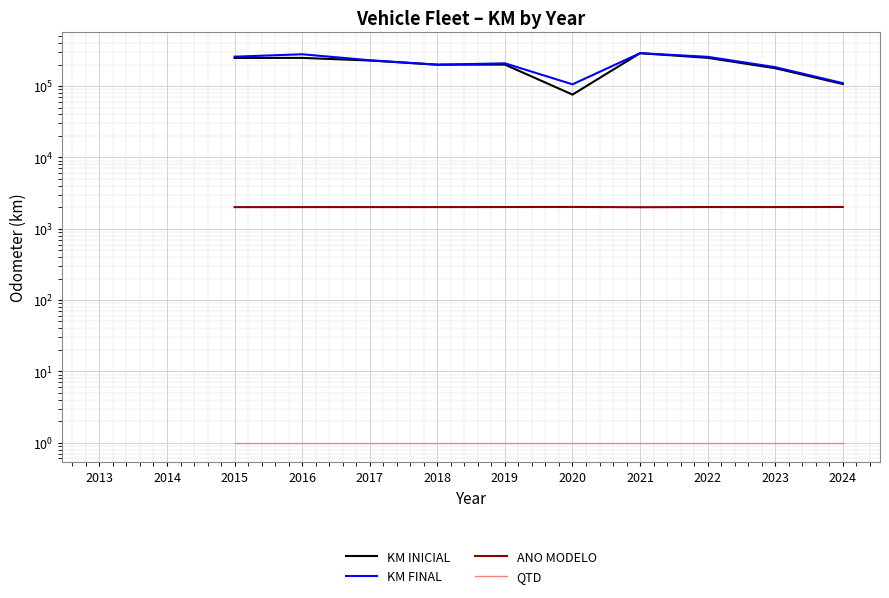

Does the chart display data point markers on the line(s)?

No